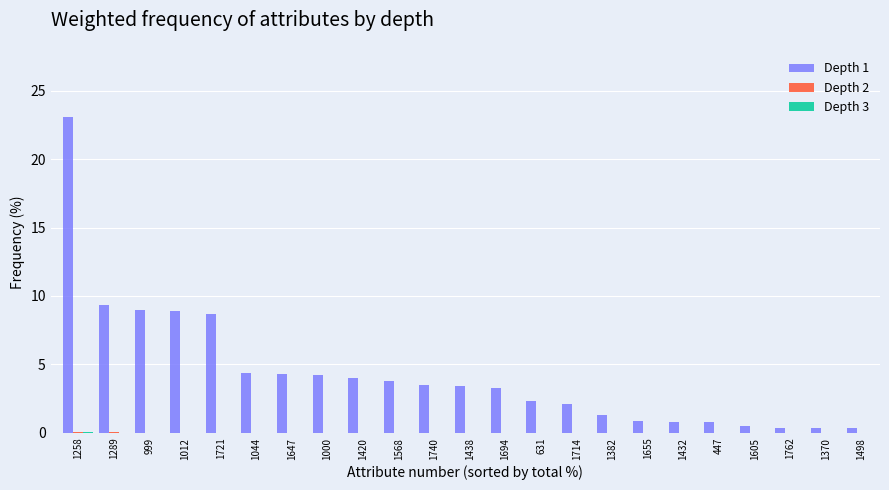

The value of Depth 1 at 1289 is 5.1. True or false?

False